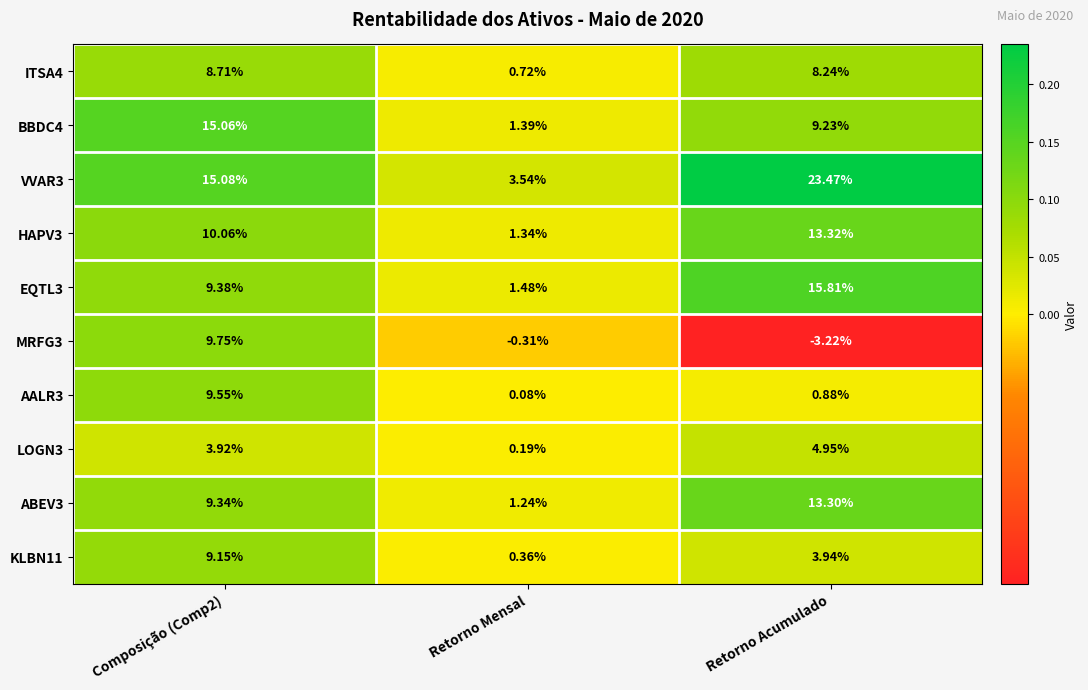

Where is LOGN3 nearest to the value 2?

Retorno Mensal